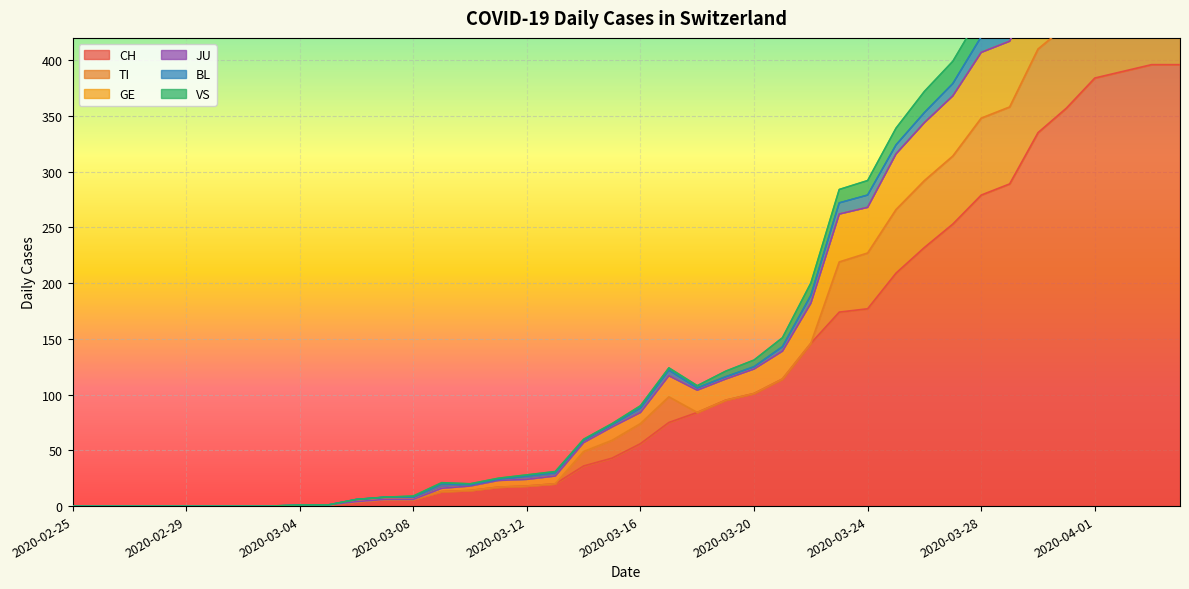

What is the maximum value for CH?

396